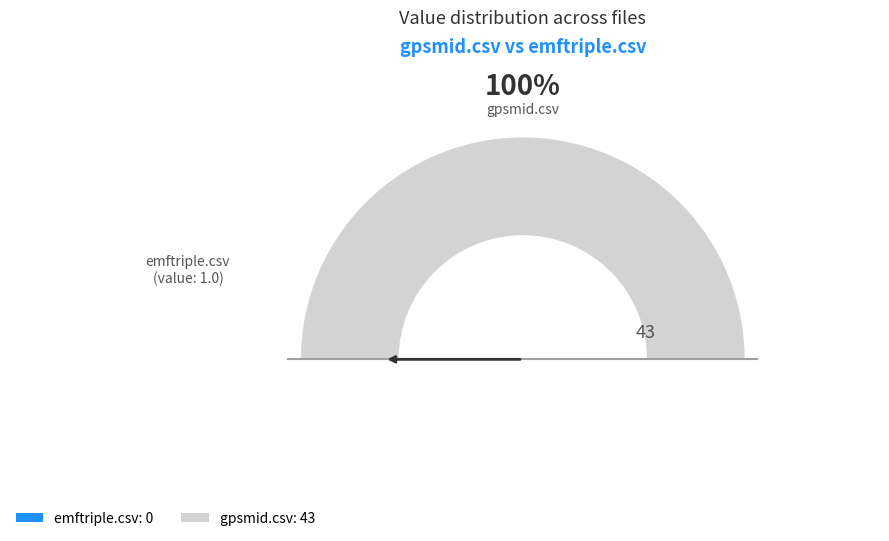

Do emftriple.csv and gpsmid.csv together represent more than half of the pie?

Yes